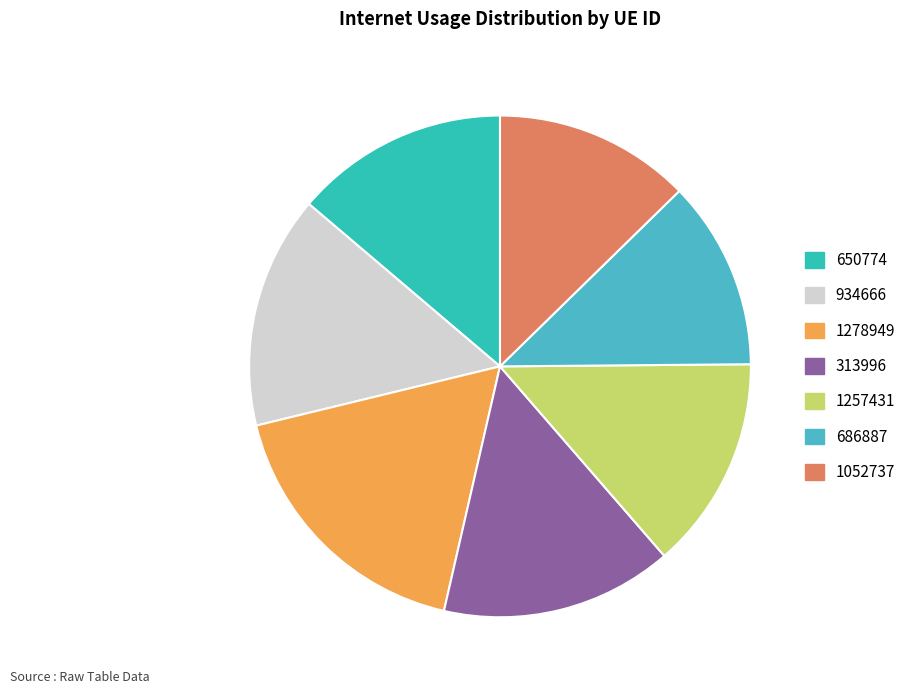

True or false: 650774 accounts for 14% of the total.

True